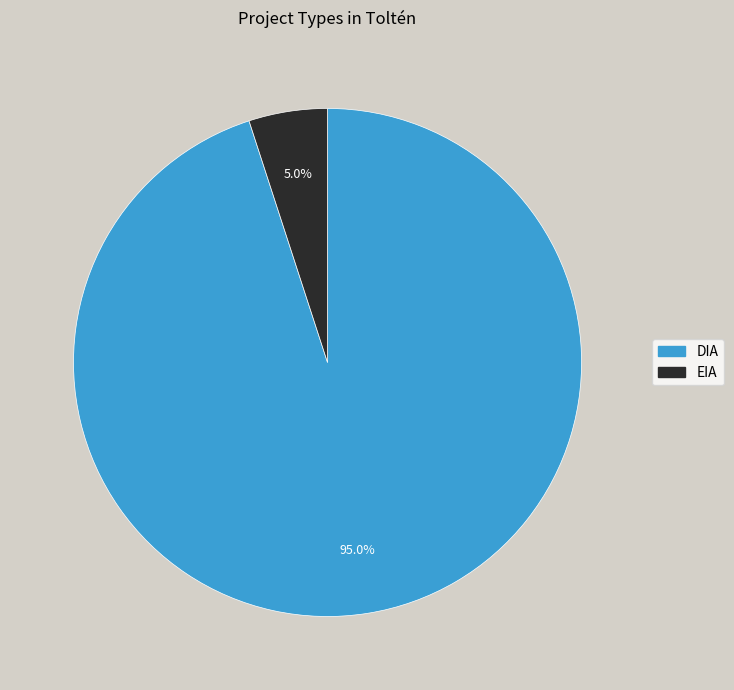

Which slice is the largest?

DIA